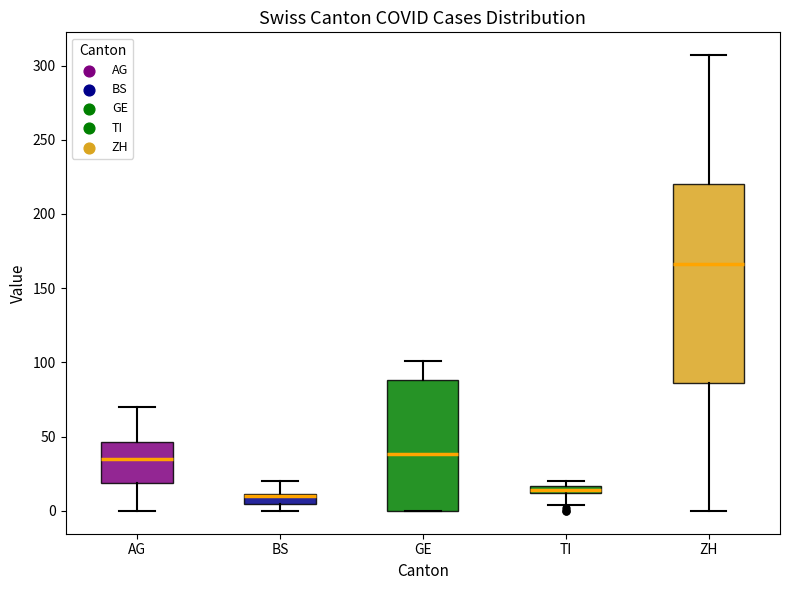

Comparing the boxes themselves (not the whiskers), which one is the tallest?

ZH